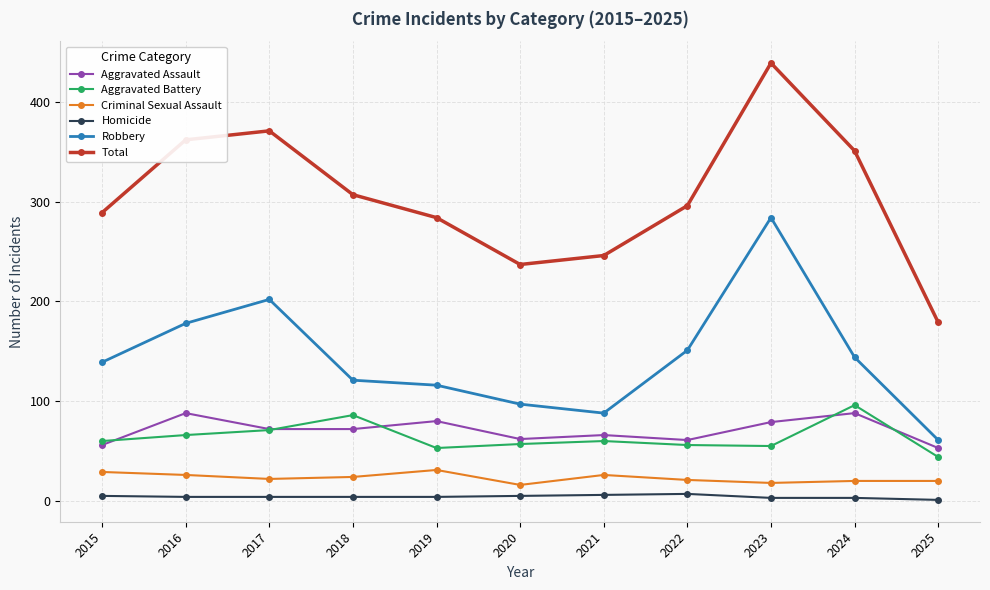

The Robbery series shows 471 at 2023. True or false?

False